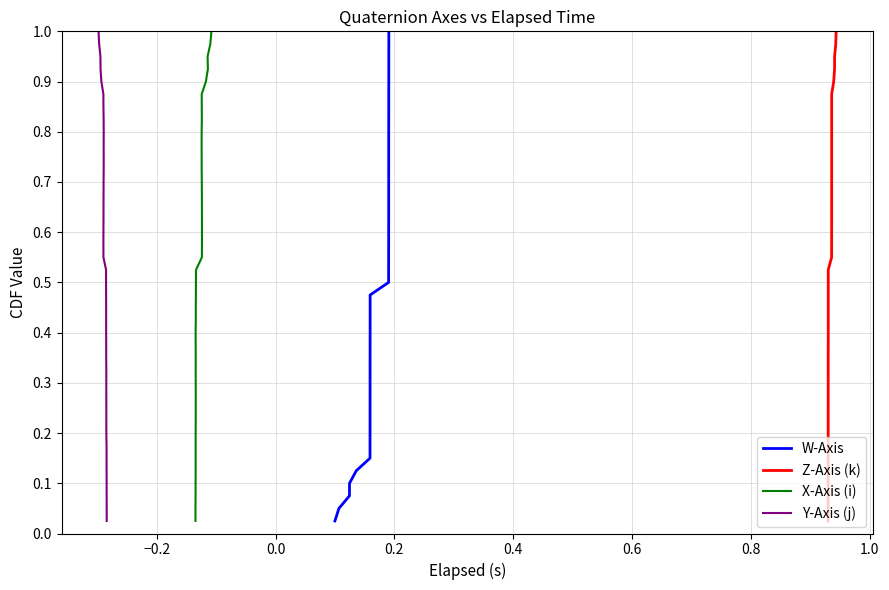

What is the sum of all X-Axis (i) values?

20.5